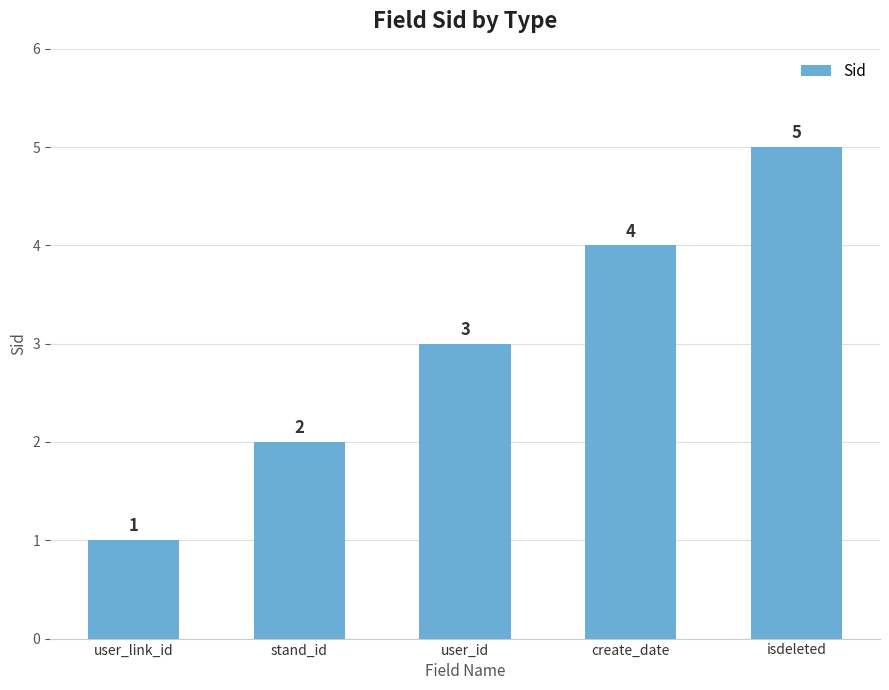

Does the chart contain any negative values?

No